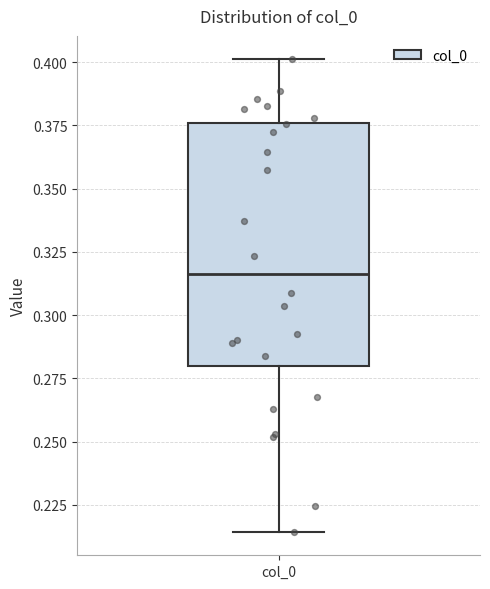

Read this box plot against the y-axis: the position of the median line, the range covered by the box, and the ends of both whiskers. The values are not printed on the chart, so give them approximately, as read against the axis.

median 0.315, box 0.280 to 0.375, whiskers 0.215 to 0.400